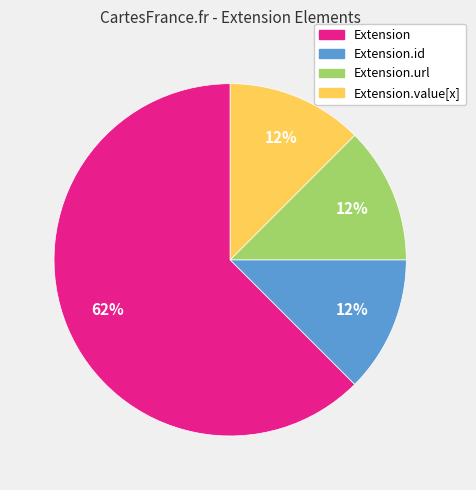

Is there any slice that represents more than half of the pie?

Yes